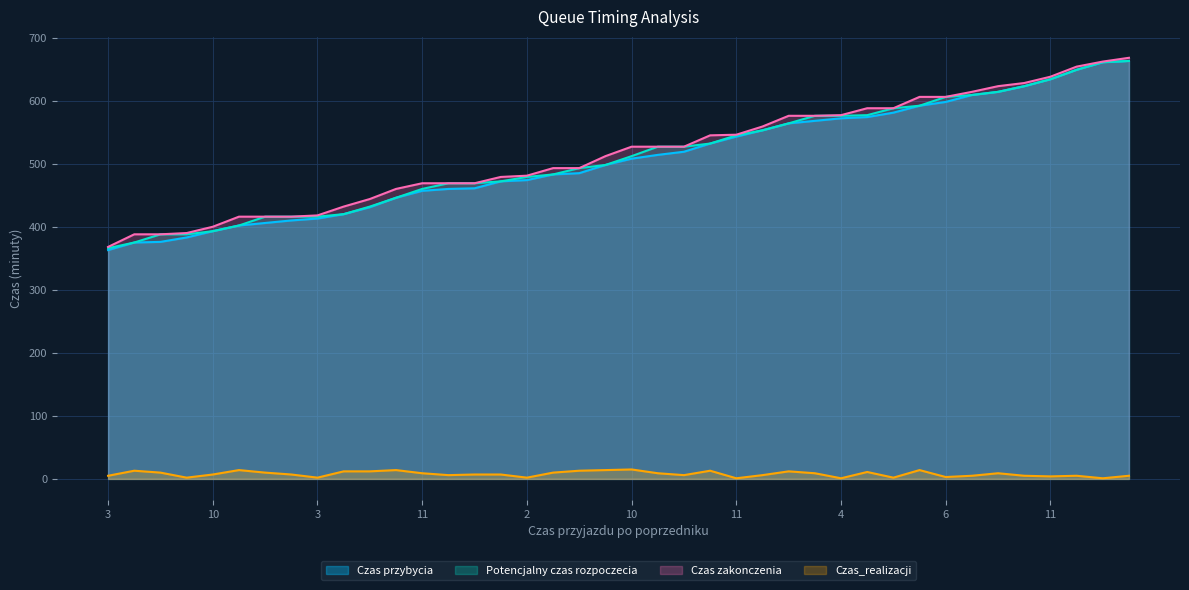

How many lines are shown in the chart?

4